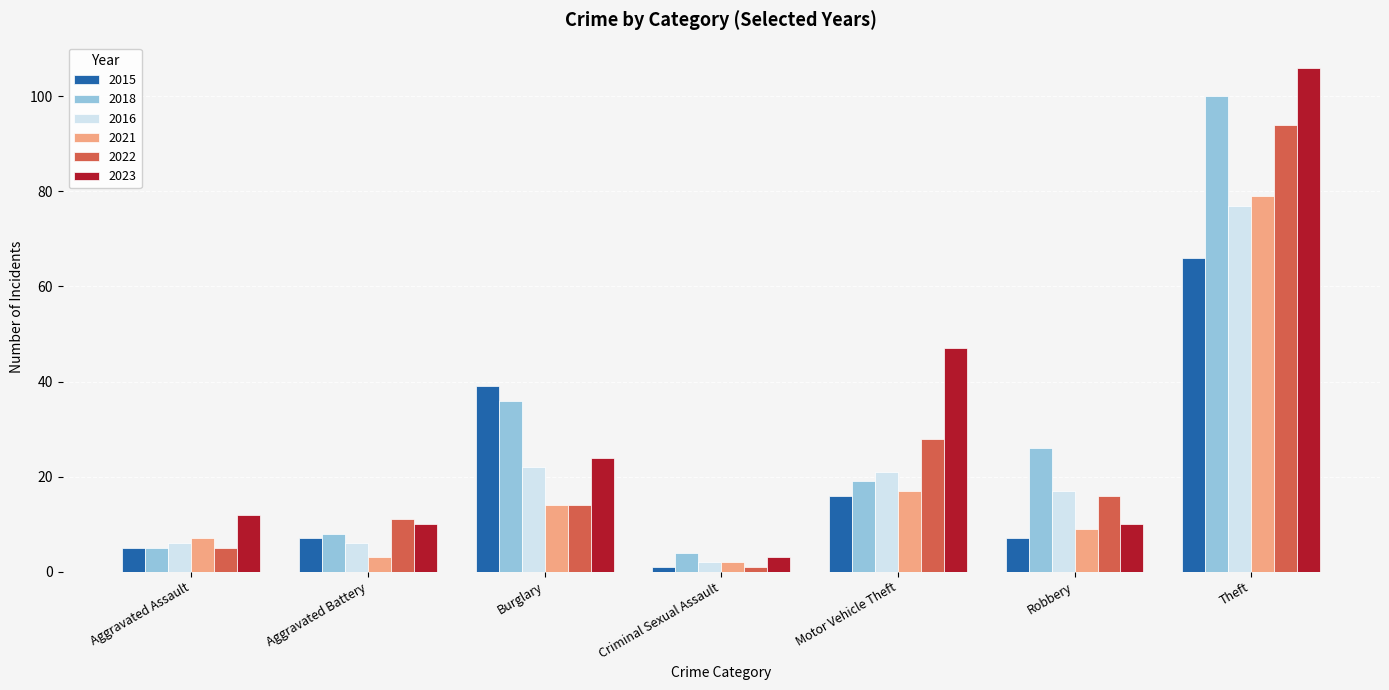

True or false: 2018 has a value of 8 at Aggravated Battery.

True